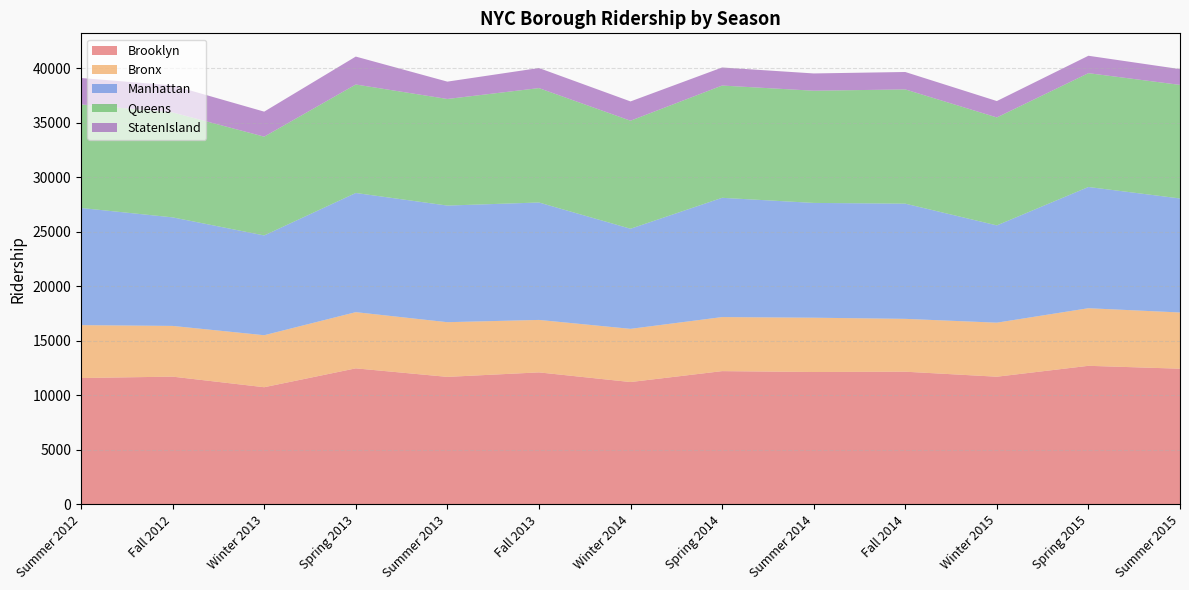

Reading left to right, extract all data points from this chart.

Brooklyn: Summer 2012=11585	Fall 2012=11713	Winter 2013=10741	Spring 2013=12473	Summer 2013=11690	Fall 2013=12103	Winter 2014=11217	Spring 2014=12218	Summer 2014=12137	Fall 2014=12166	Winter 2015=11706	Spring 2015=12706	Summer 2015=12441
Bronx: Summer 2012=4854	Fall 2012=4655	Winter 2013=4773	Spring 2013=5158	Summer 2013=5020	Fall 2013=4815	Winter 2014=4882	Spring 2014=4961	Summer 2014=4984	Fall 2014=4850	Winter 2015=4959	Spring 2015=5286	Summer 2015=5160
Manhattan: Summer 2012=10753	Fall 2012=9963	Winter 2013=9158	Spring 2013=10938	Summer 2013=10703	Fall 2013=10778	Winter 2014=9188	Spring 2014=10947	Summer 2014=10536	Fall 2014=10573	Winter 2015=8929	Spring 2015=11127	Summer 2015=10465
Queens: Summer 2012=9503	Fall 2012=9632	Winter 2013=9065	Spring 2013=9956	Summer 2013=9783	Fall 2013=10499	Winter 2014=9915	Spring 2014=10303	Summer 2014=10297	Fall 2014=10485	Winter 2015=9908	Spring 2015=10446	Summer 2015=10422
StatenIsland: Summer 2012=2425	Fall 2012=2477	Winter 2013=2297	Spring 2013=2563	Summer 2013=1593	Fall 2013=1842	Winter 2014=1770	Spring 2014=1657	Summer 2014=1586	Fall 2014=1599	Winter 2015=1504	Spring 2015=1598	Summer 2015=1448